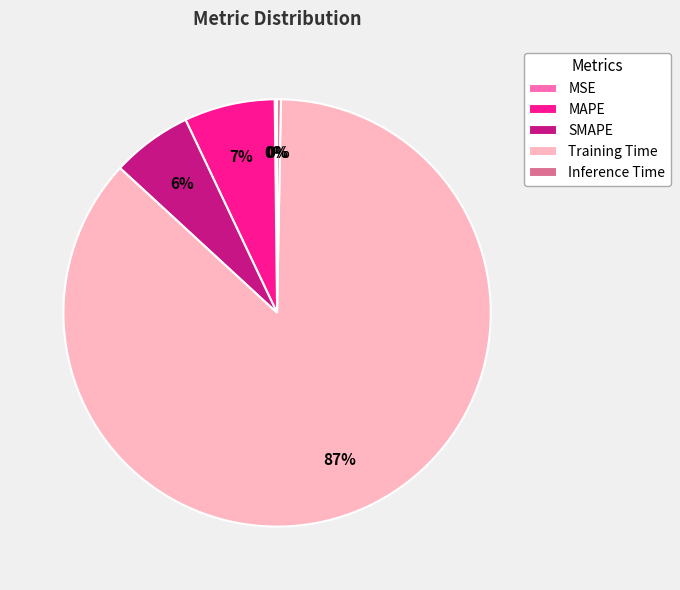

Is there any slice that represents more than half of the pie?

Yes